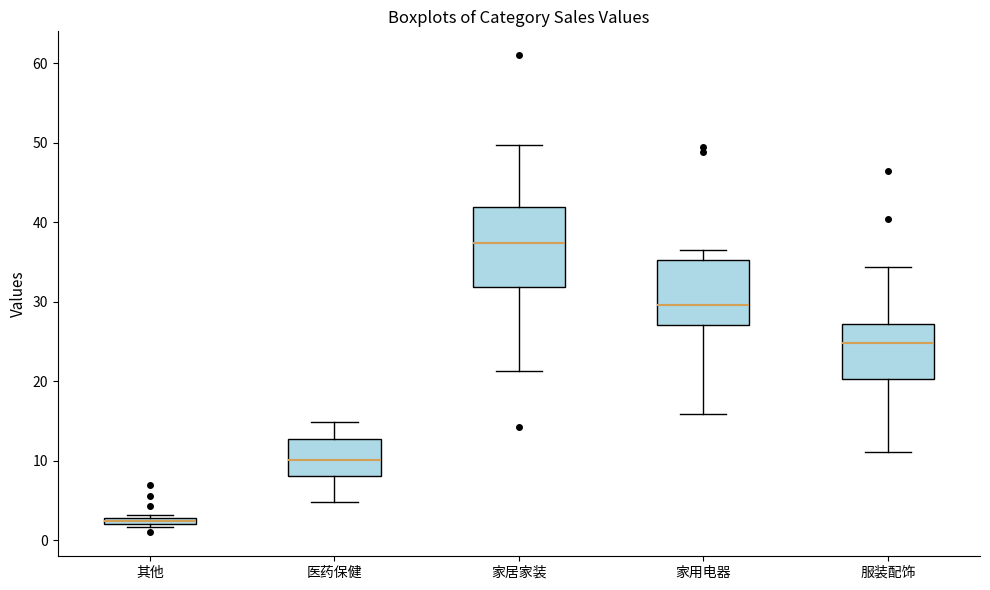

Where does the median line of the box for 服装配饰 sit on the y-axis? The values are not printed on the chart, so give them approximately, as read against the axis.

25